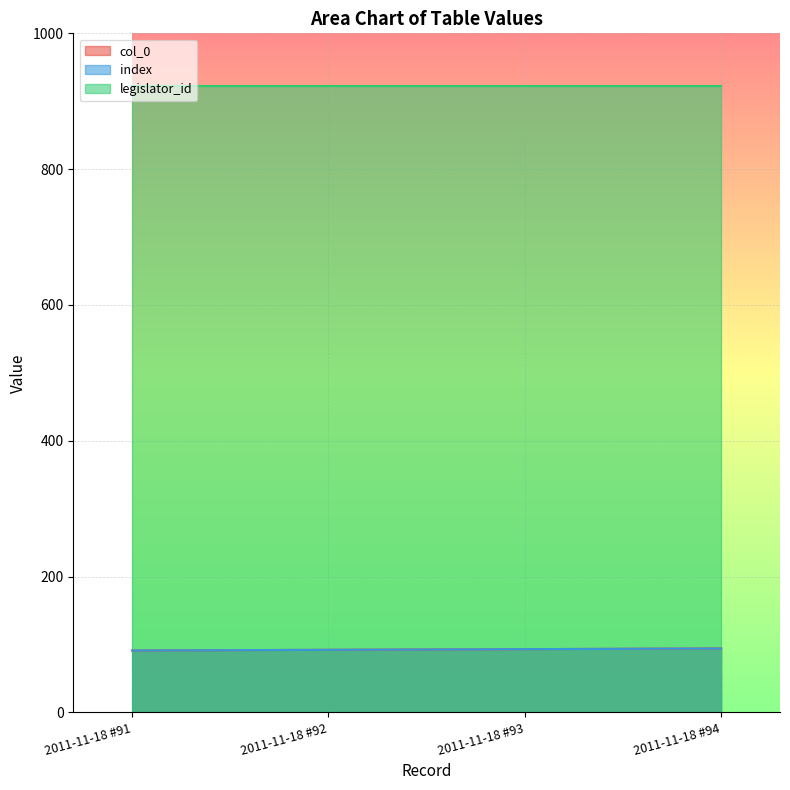

How many lines are shown in the chart?

3